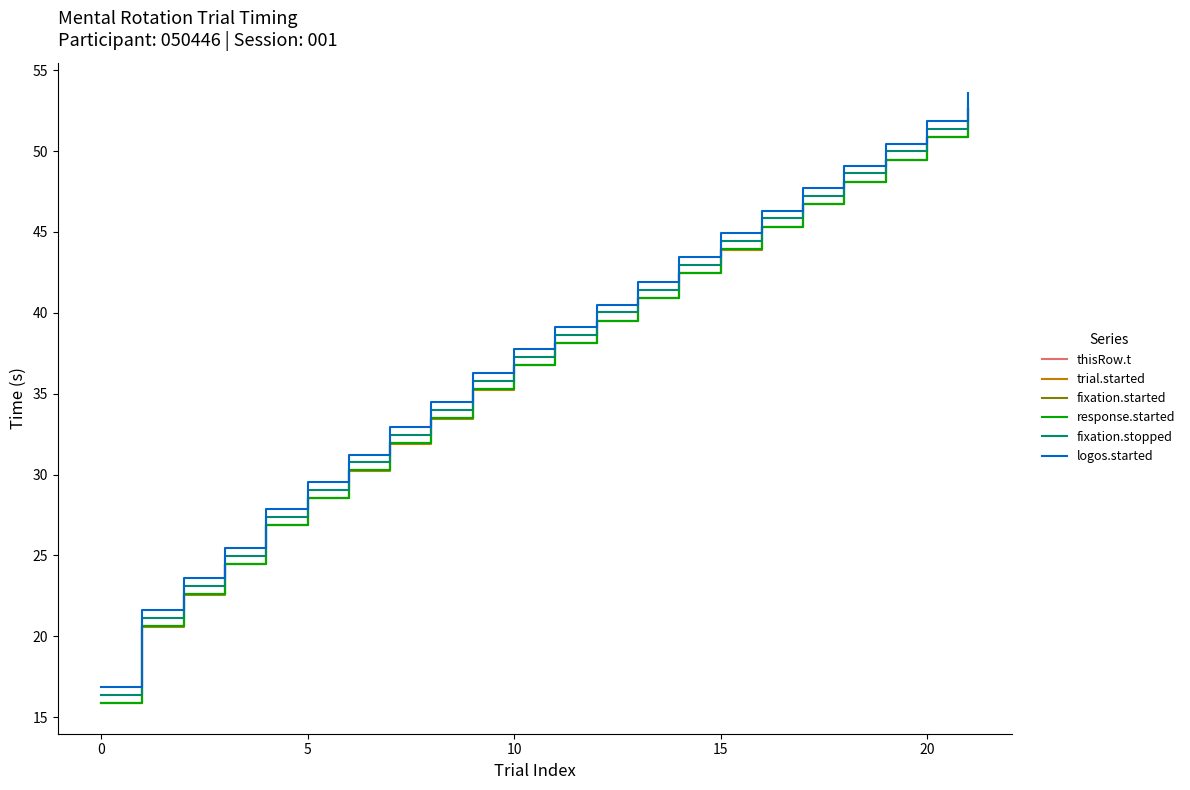

Does the chart display data point markers on the line(s)?

No